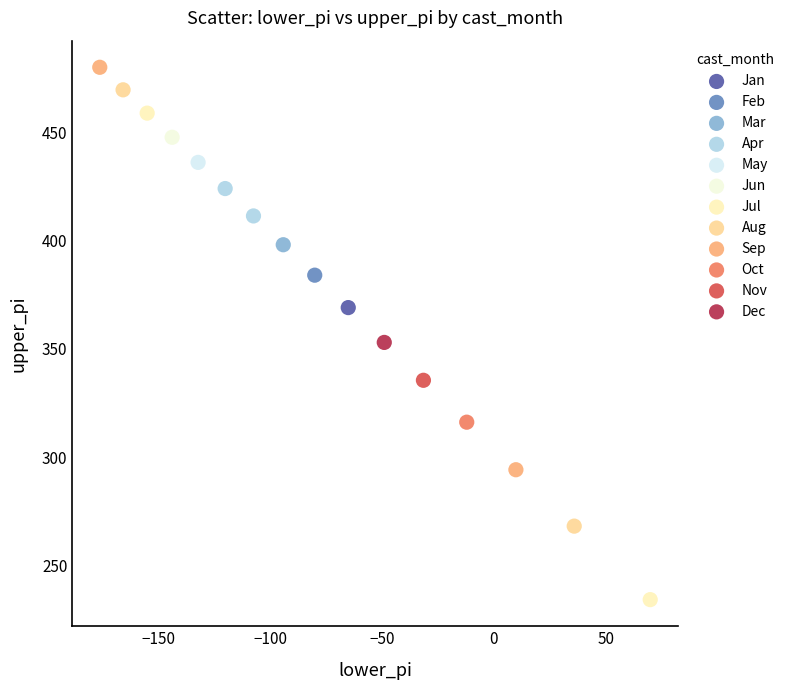

Which series reaches the maximum Y coordinate?

Sep